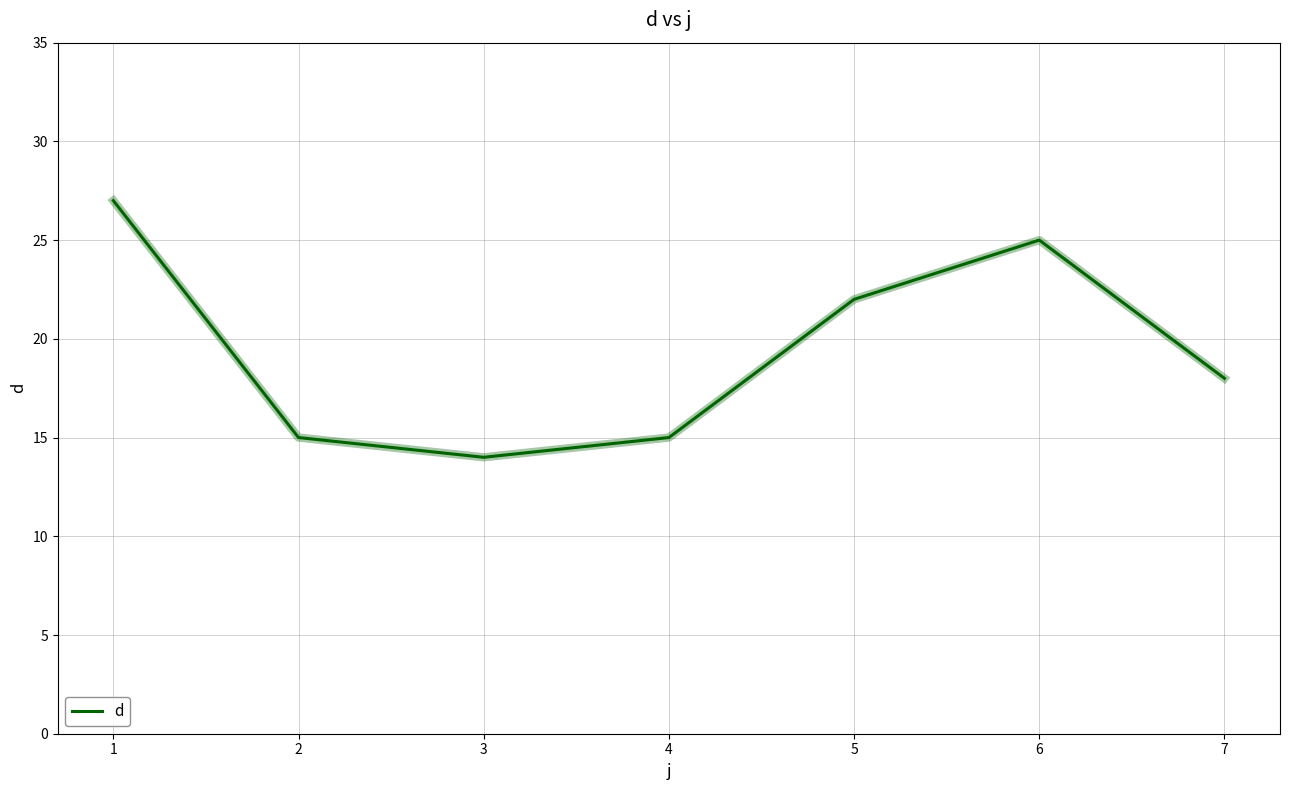

True or false: the data has more than 0 interior local peaks.

True